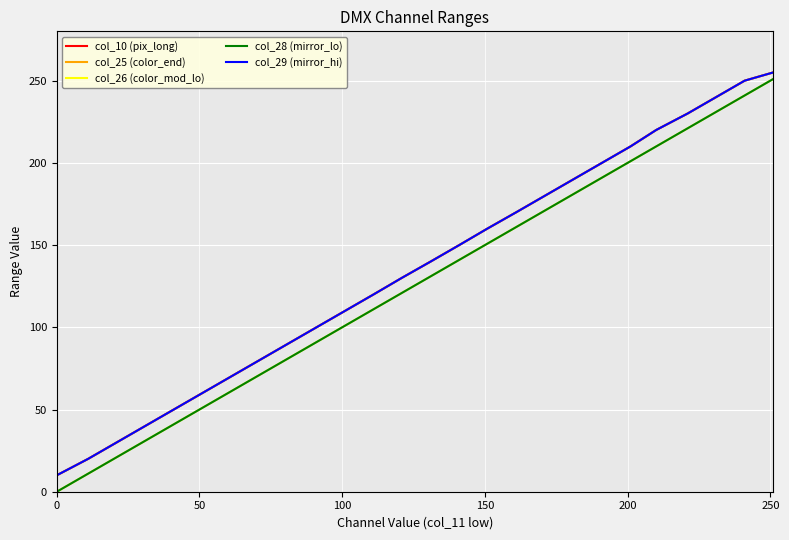

How many lines are shown in the chart?

5